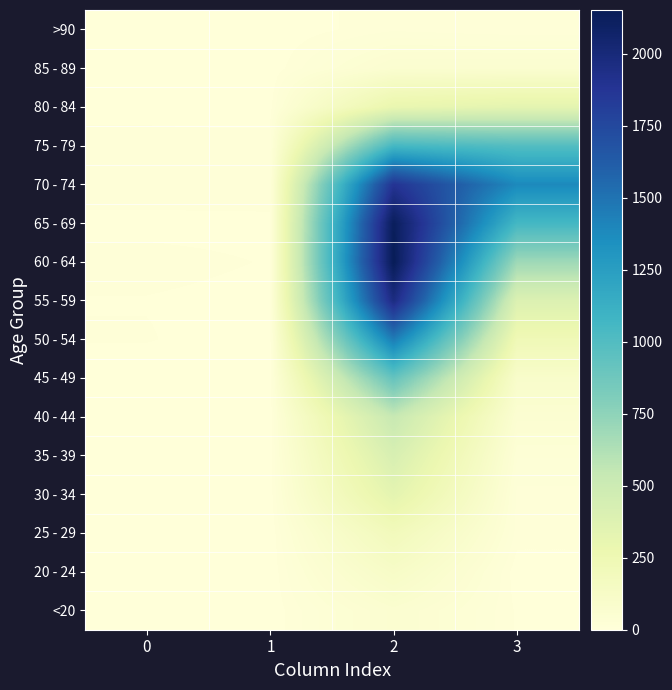

At 2, list the series in order from largest to smallest.

60 - 64, 65 - 69, 55 - 59, 70 - 74, 50 - 54, 75 - 79, 45 - 49, 40 - 44, 35 - 39, 30 - 34, 80 - 84, 25 - 29, 20 - 24, <20, 85 - 89, >90